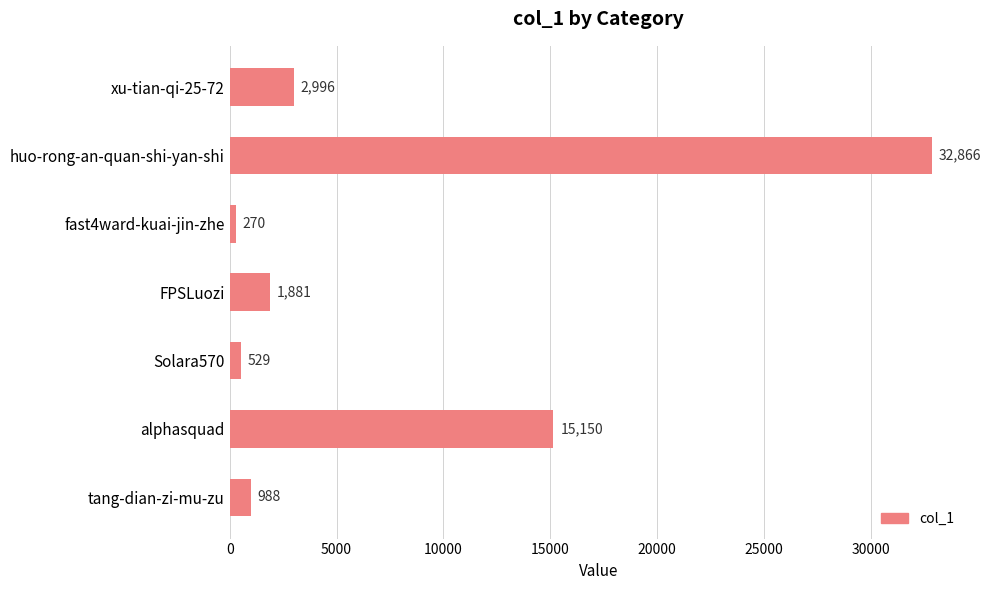

How many values are below 1881?

3